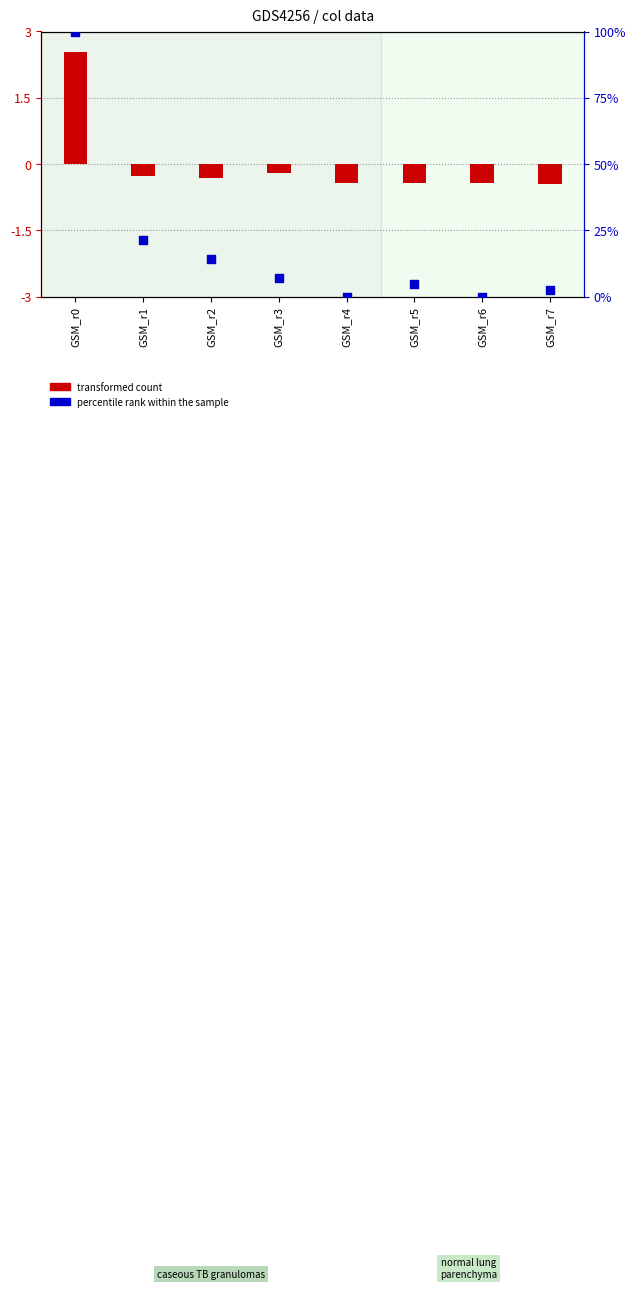

Which series contains the lowest Y value?

transformed count